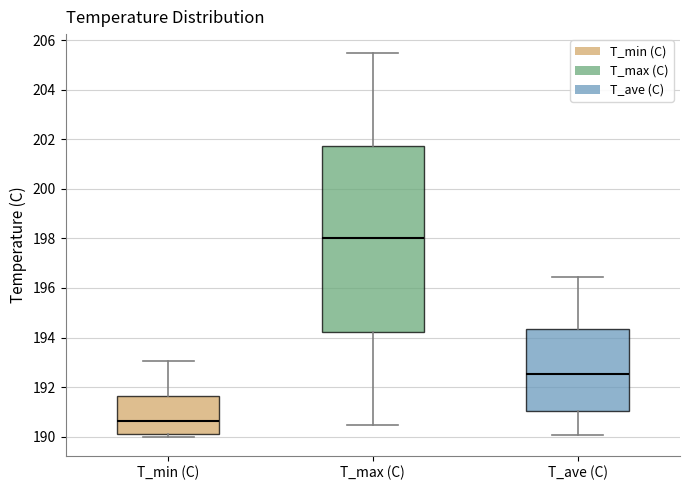

Reading left to right, transcribe this box plot: for each box, give where its median line is, the range the box spans, and where its two whiskers end, as read against the y-axis. The values are not printed on the chart, so give them approximately, as read against the axis.

T_min (C): median 190.6, box 190.0 to 191.6, whiskers 190.0 (just below the box's lower edge) to 193.0
T_max (C): median 198.0, box 194.2 to 201.8, whiskers 190.4 to 205.4
T_ave (C): median 192.6, box 191.0 to 194.4, whiskers 190.0 to 196.4